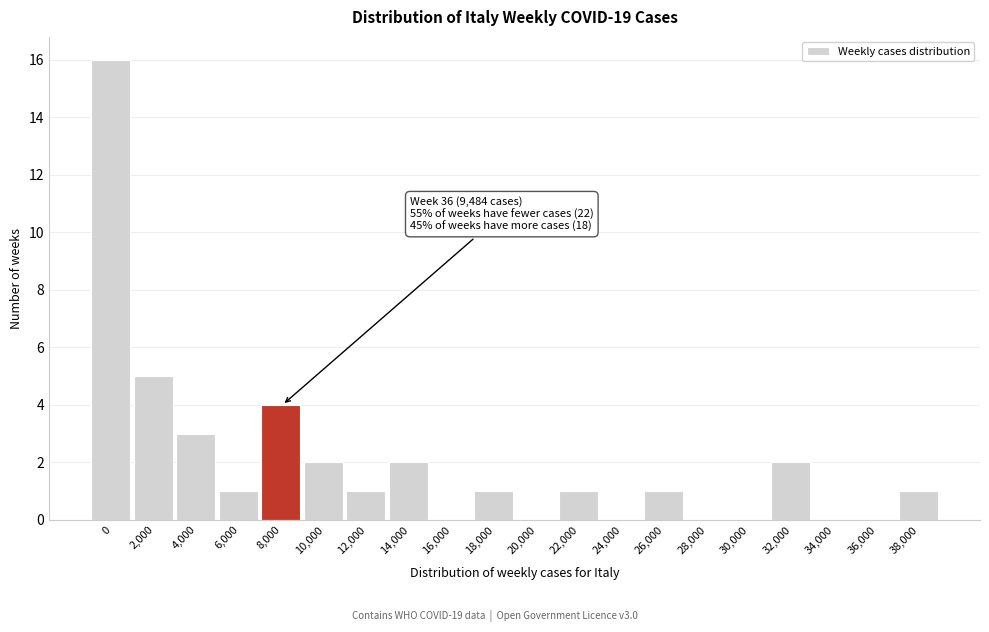

Reading left to right, what are all the values shown in this chart?

0=16	2,000=5	4,000=3	6,000=1	8,000=4	10,000=2	12,000=1	14,000=2	16,000=0	18,000=1	20,000=0	22,000=1	24,000=0	26,000=1	28,000=0	30,000=0	32,000=2	34,000=0	36,000=0	38,000=1